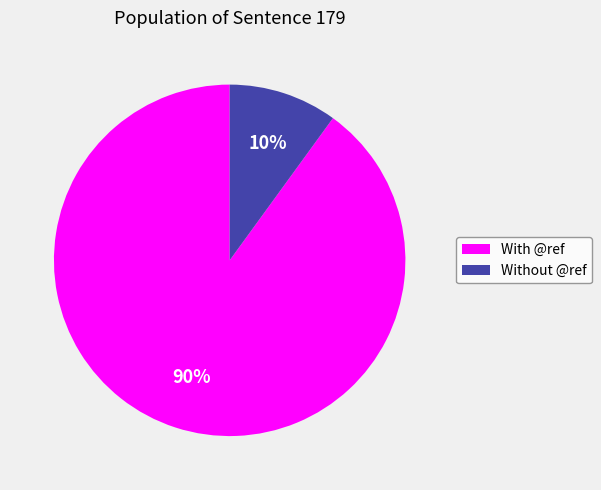

The With @ref slice represents 90% of the pie. True or false?

True